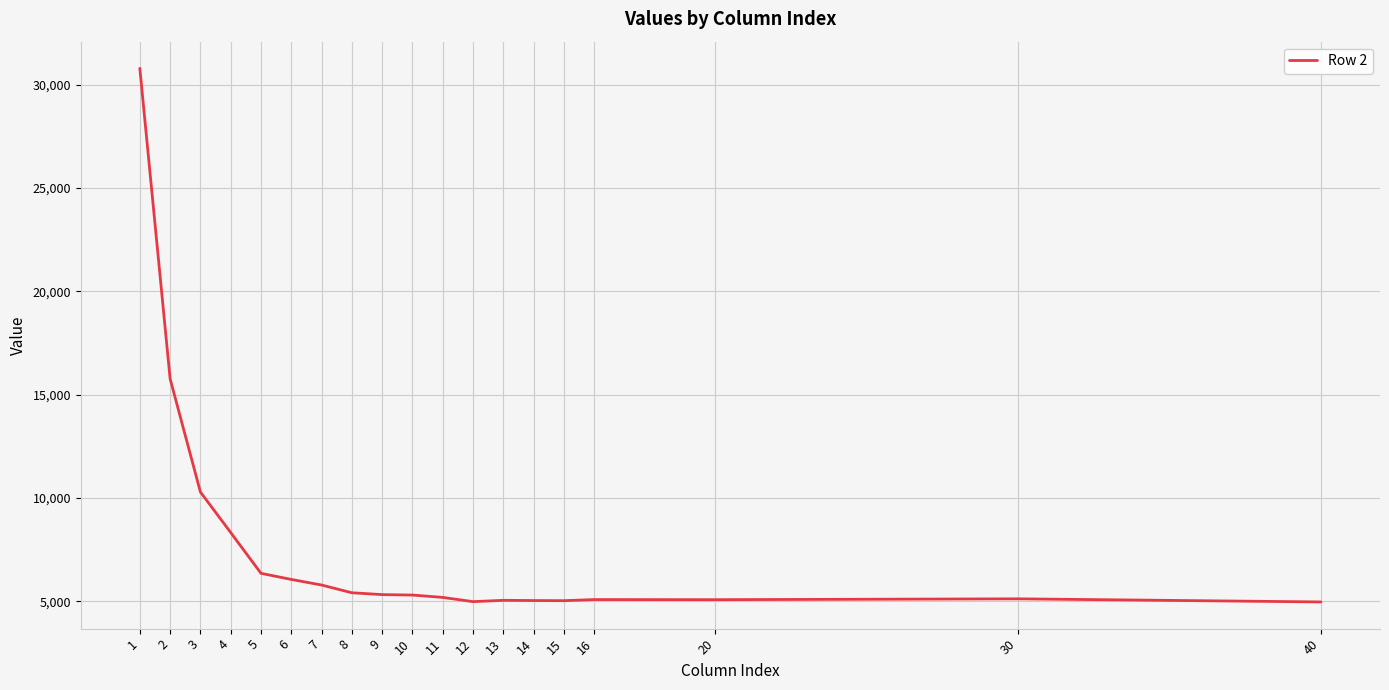

What is the difference between the values at 12 and 5?

1370